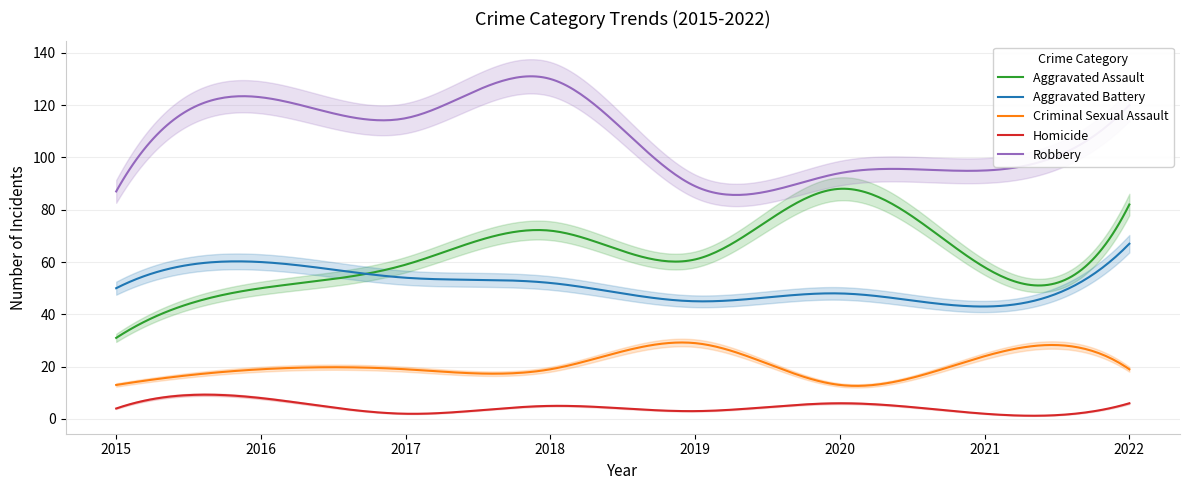

Is it true that Aggravated Assault equals 86 at 2021?

False